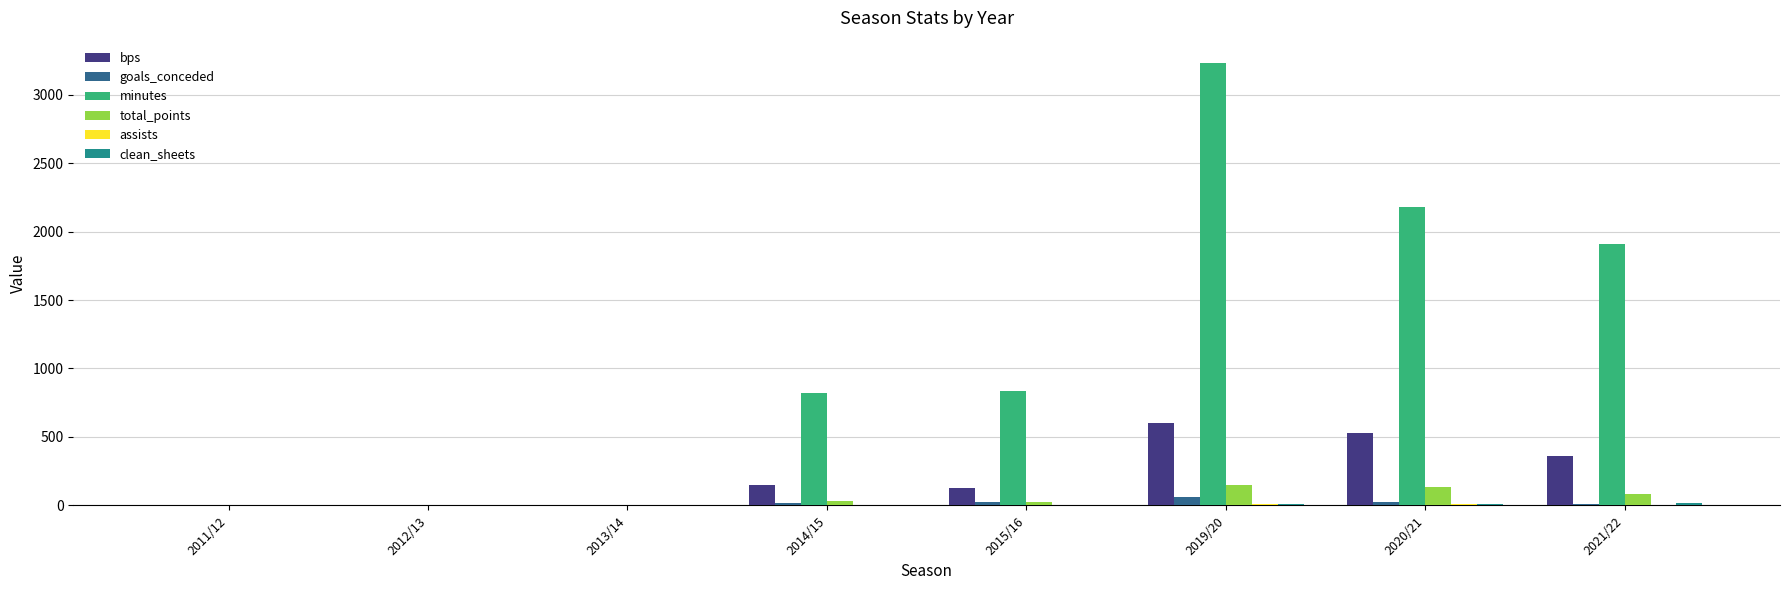

What is the sum of all bps values?

1767